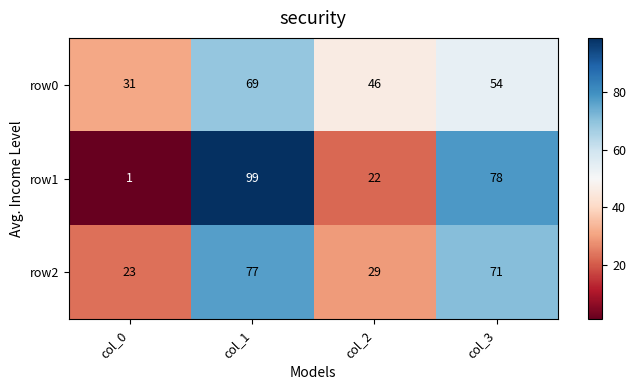

What is the smallest value displayed?

1